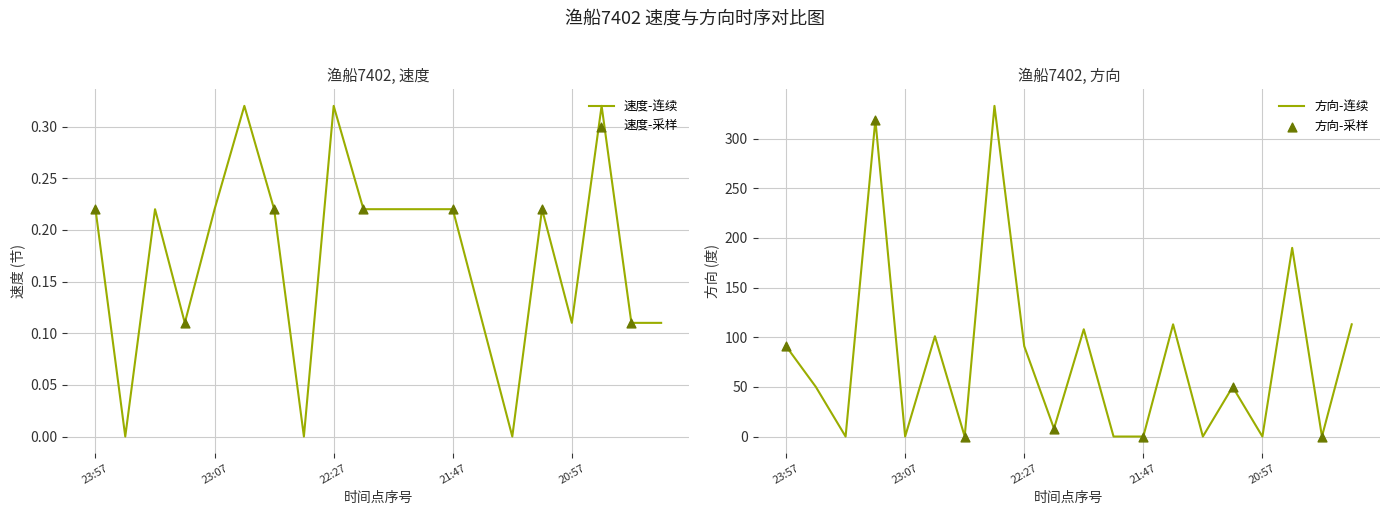

Which series has the largest total across all categories?

方向